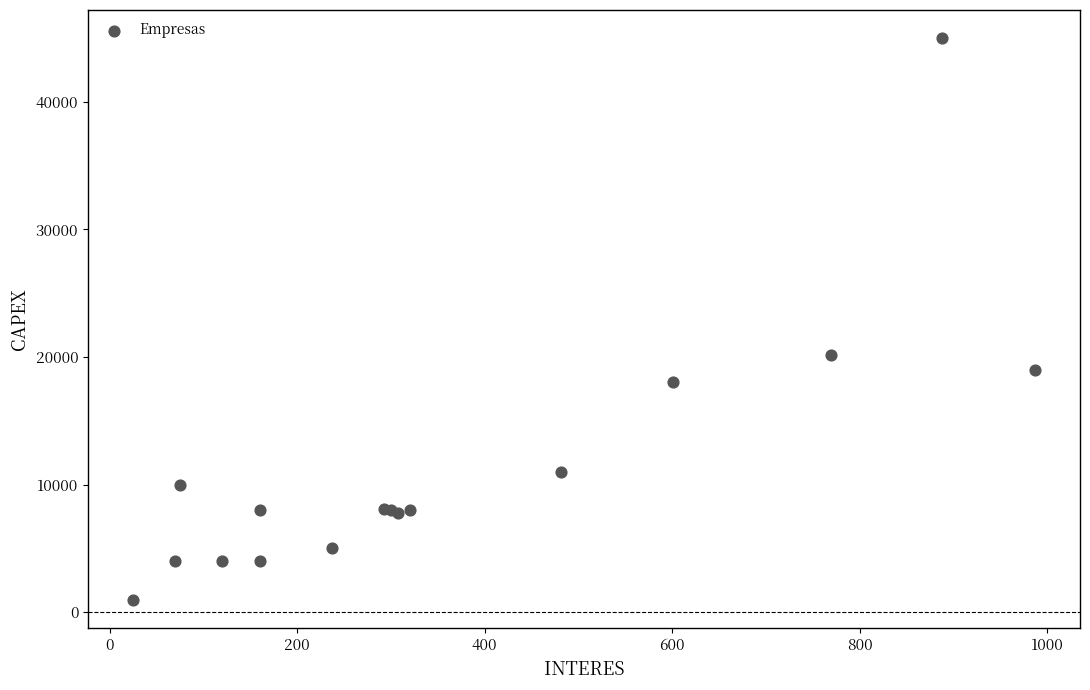

What Y value in the scatter plot is closest to 22967?

20163